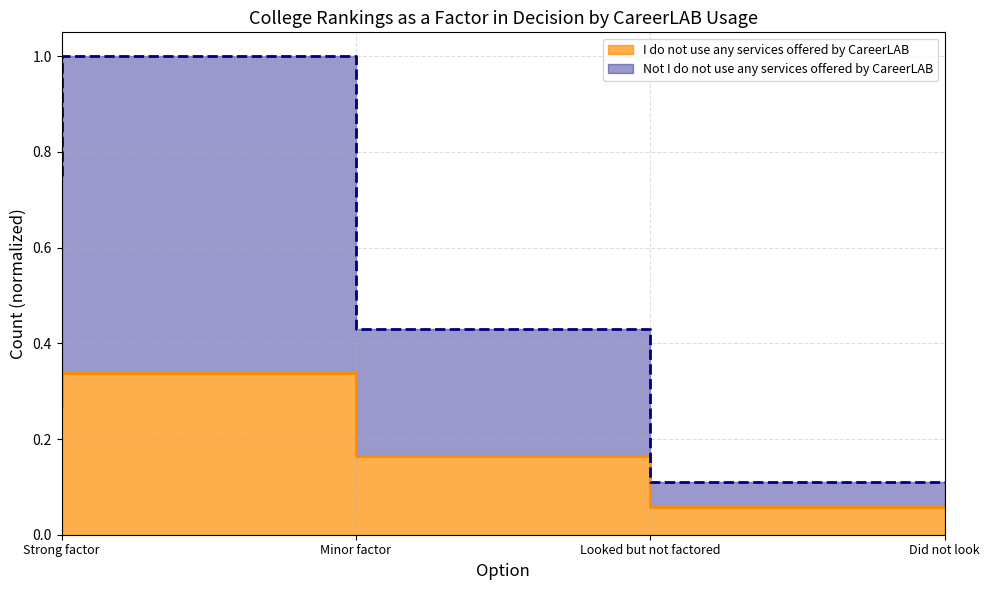

True or false: I do not use any services offered by CareerLAB and Not I do not use any services offered by CareerLAB cross at least once.

False